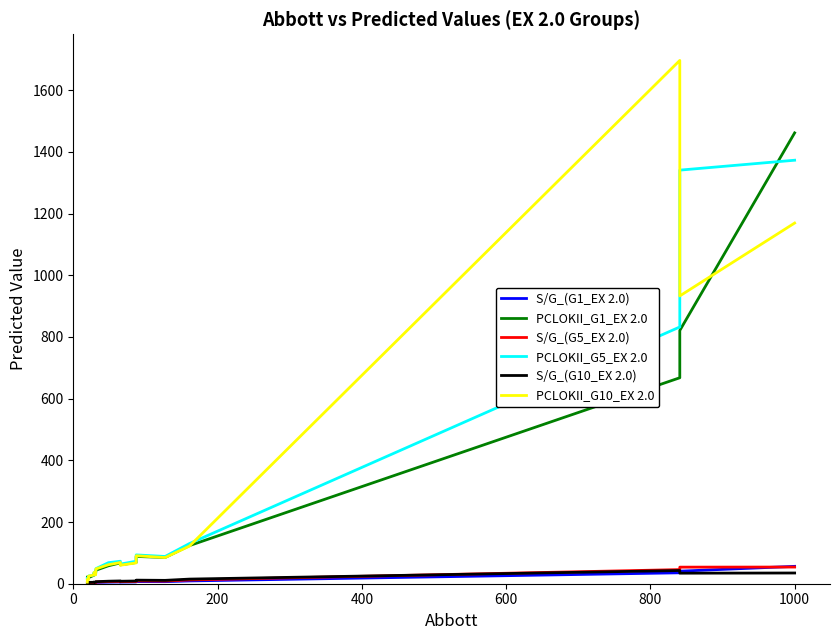

What is the average value of the PCLOKII_G1_EX 2.0 series?

206.8